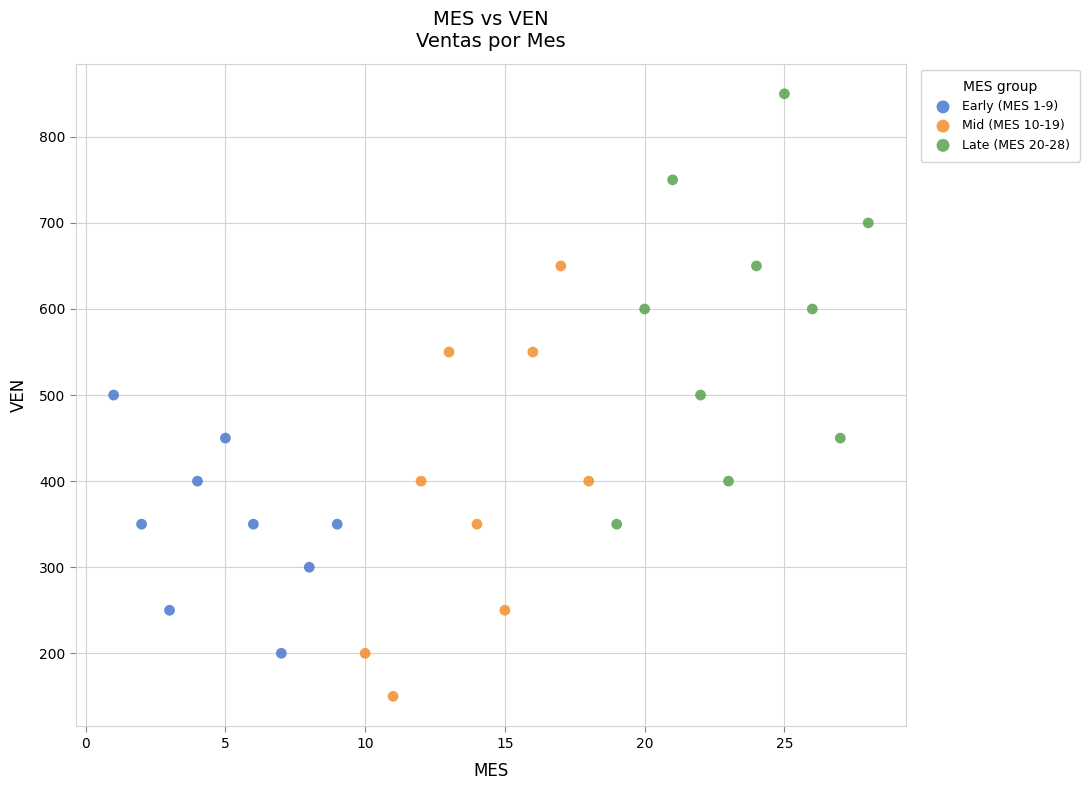

Which series contains the lowest Y value?

Mid (MES 10-19)